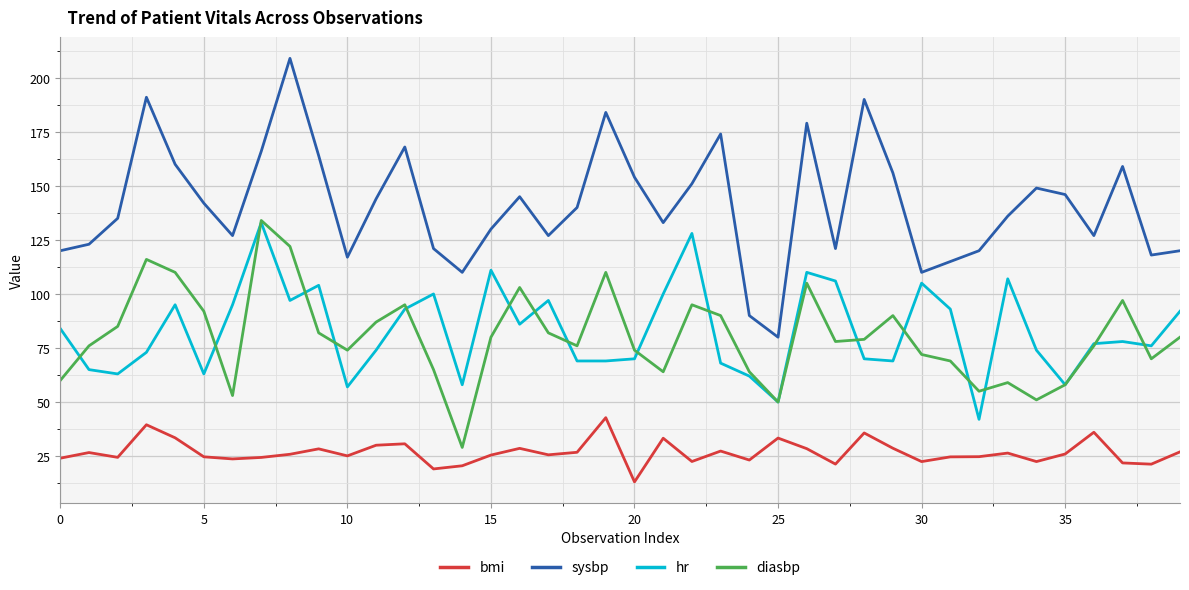

True or false: hr and sysbp intersect in this chart.

False